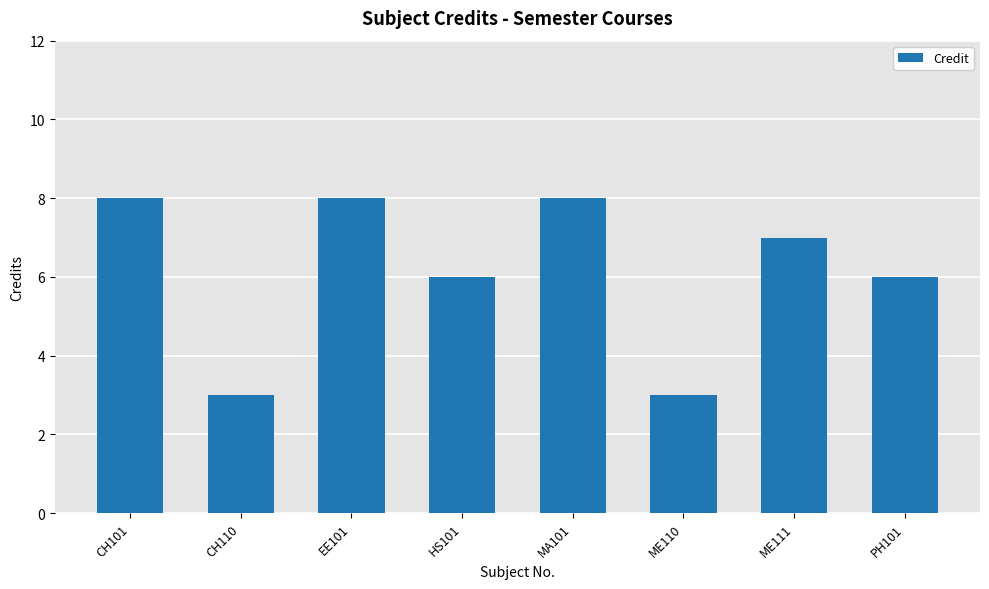

What is the label of the 7th bar from the left?

ME111